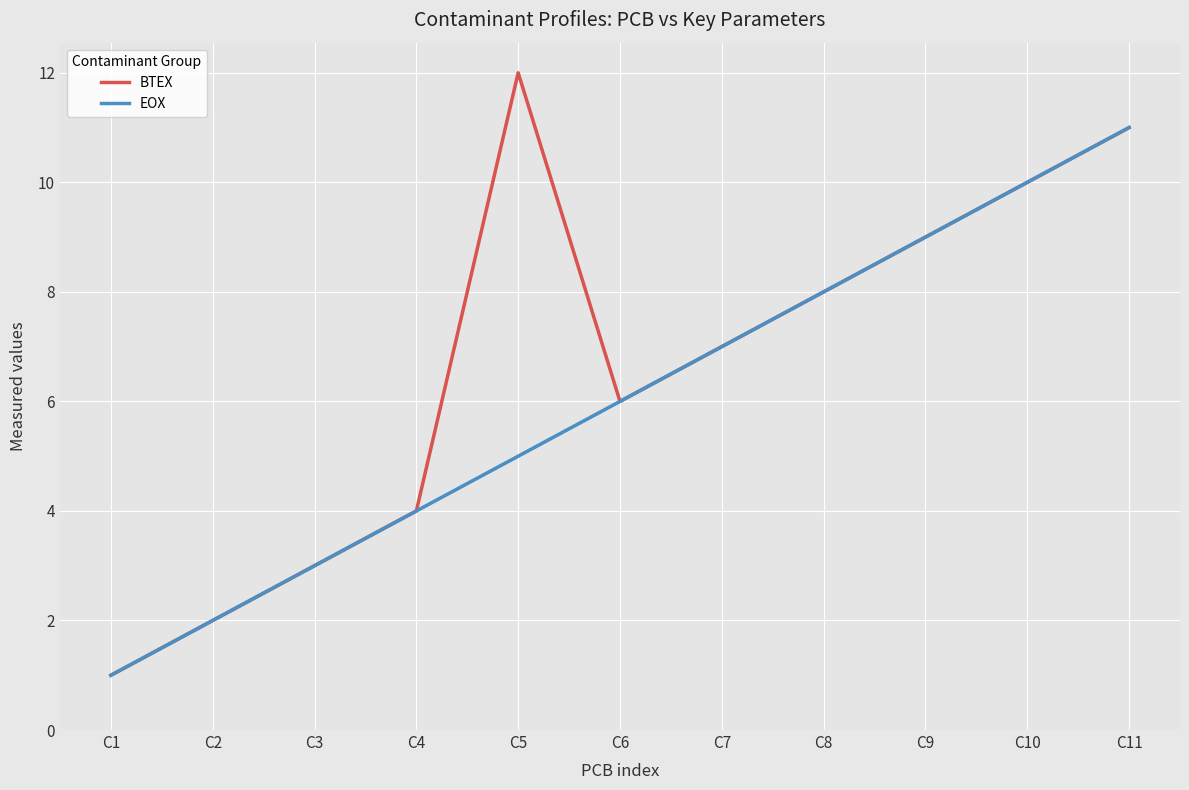

True or false: BTEX and EOX cross at least once.

False